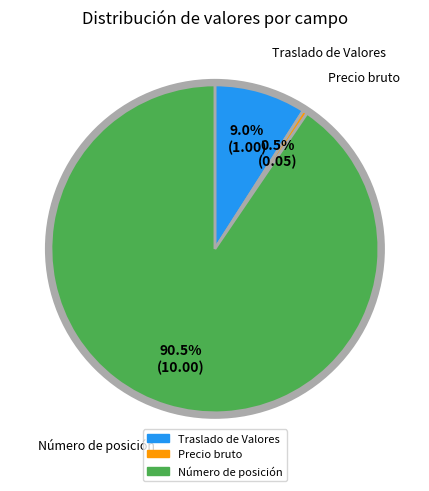

To the nearest percent, what is the difference between the largest and smallest slice percentages?

90%